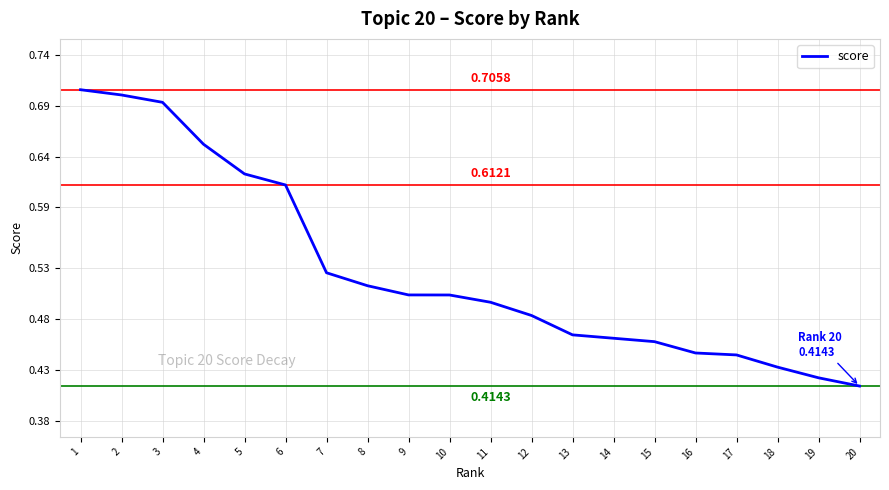

Count the number of categories in the chart.

20